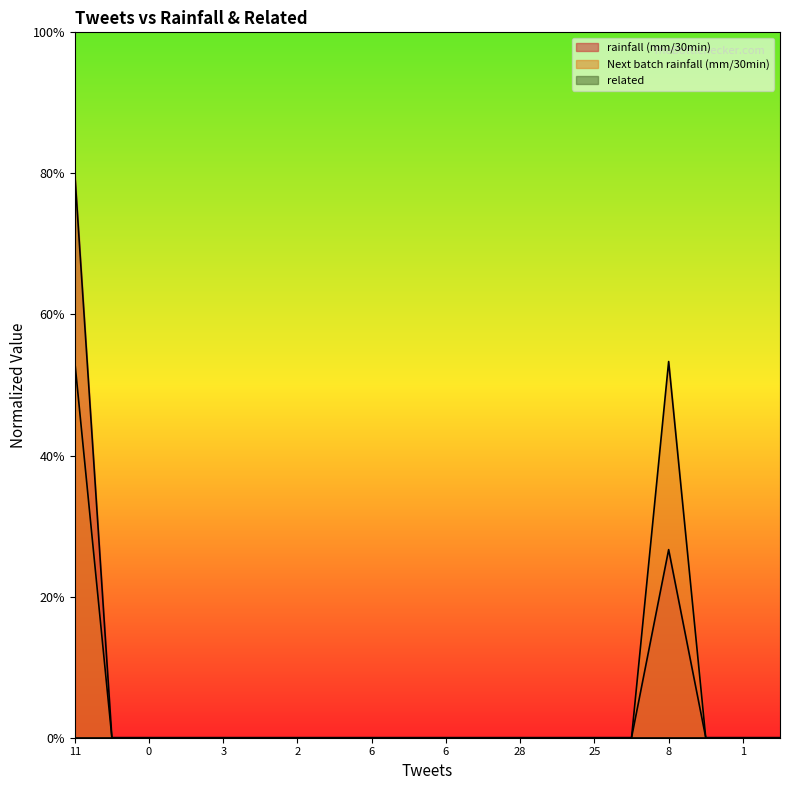

At which category is the sum across all series the highest?

11